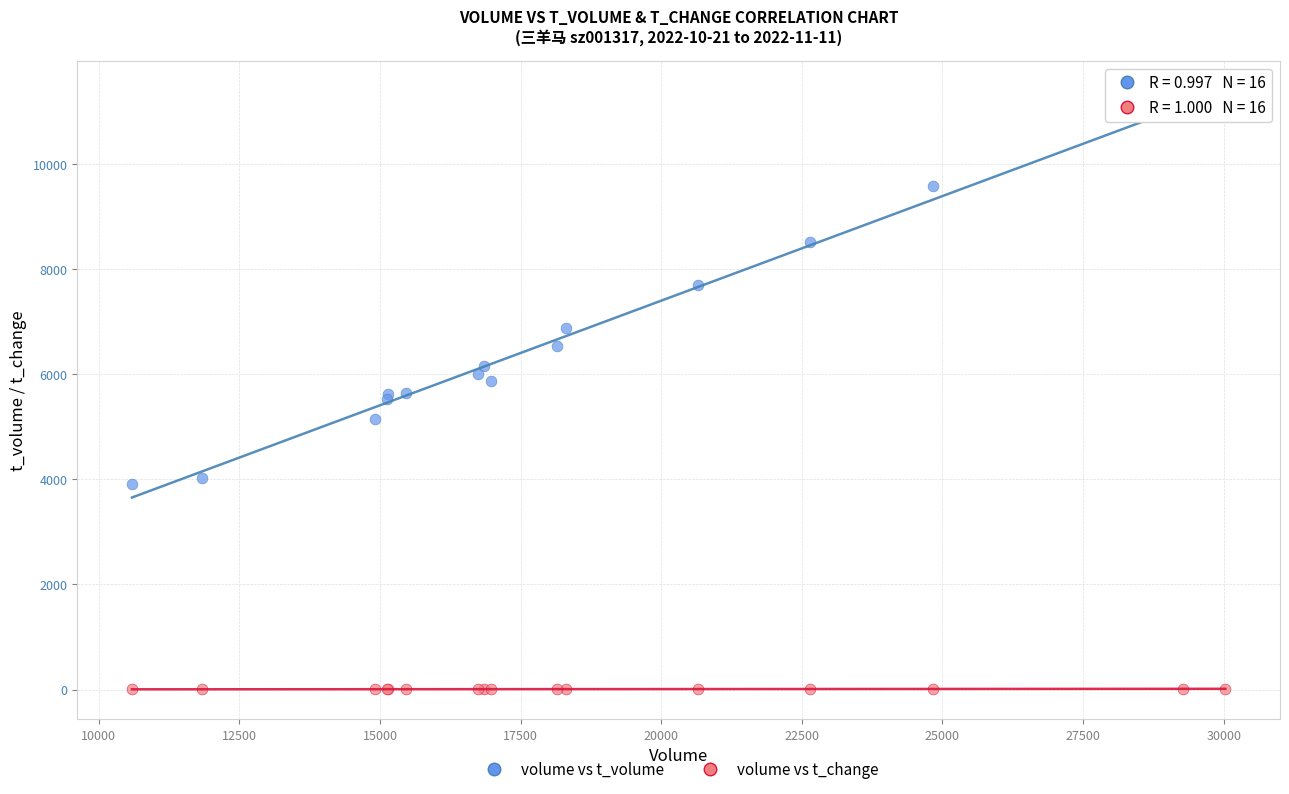

What are all the series names shown in the legend?

volume vs t_volume, volume vs t_change